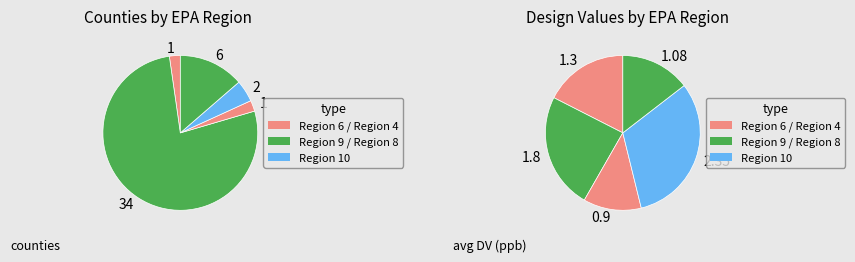

What percentage is the Region 4 slice, to the nearest percent?

14%